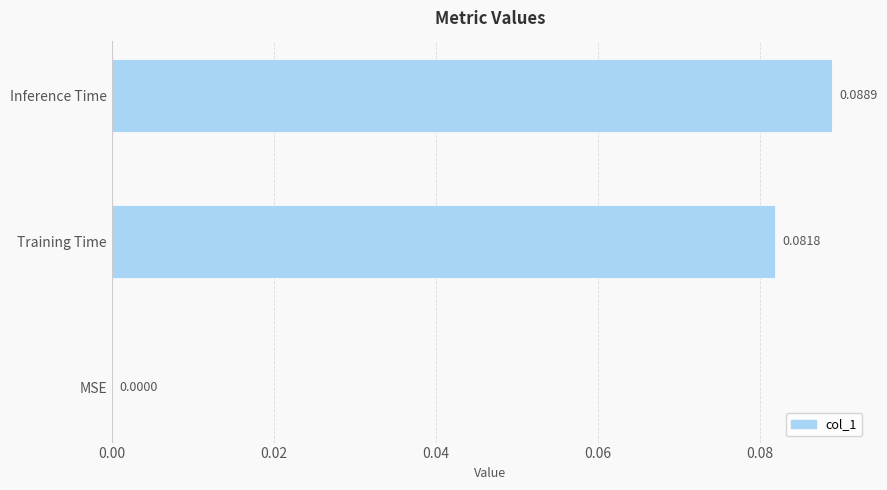

What is the change in value from MSE to Training Time?

+0.1